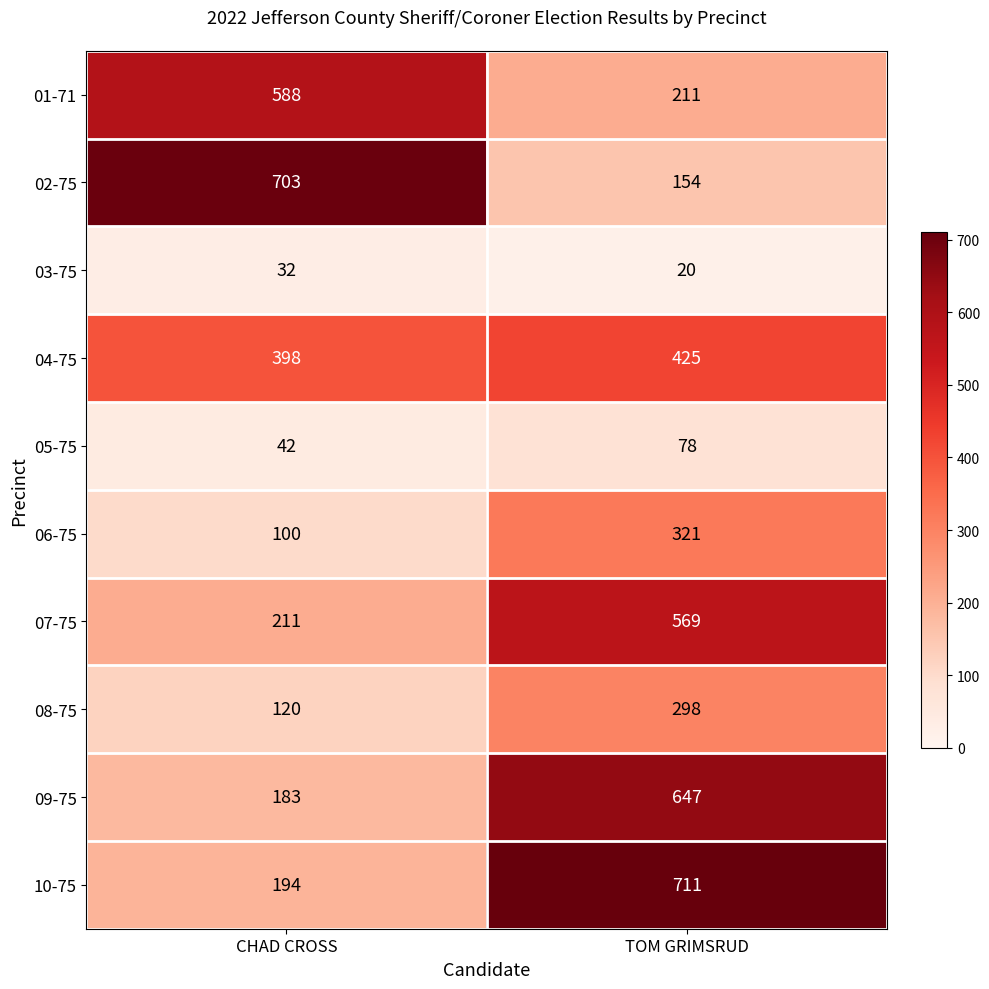

Which series has the widest spread of values?

02-75